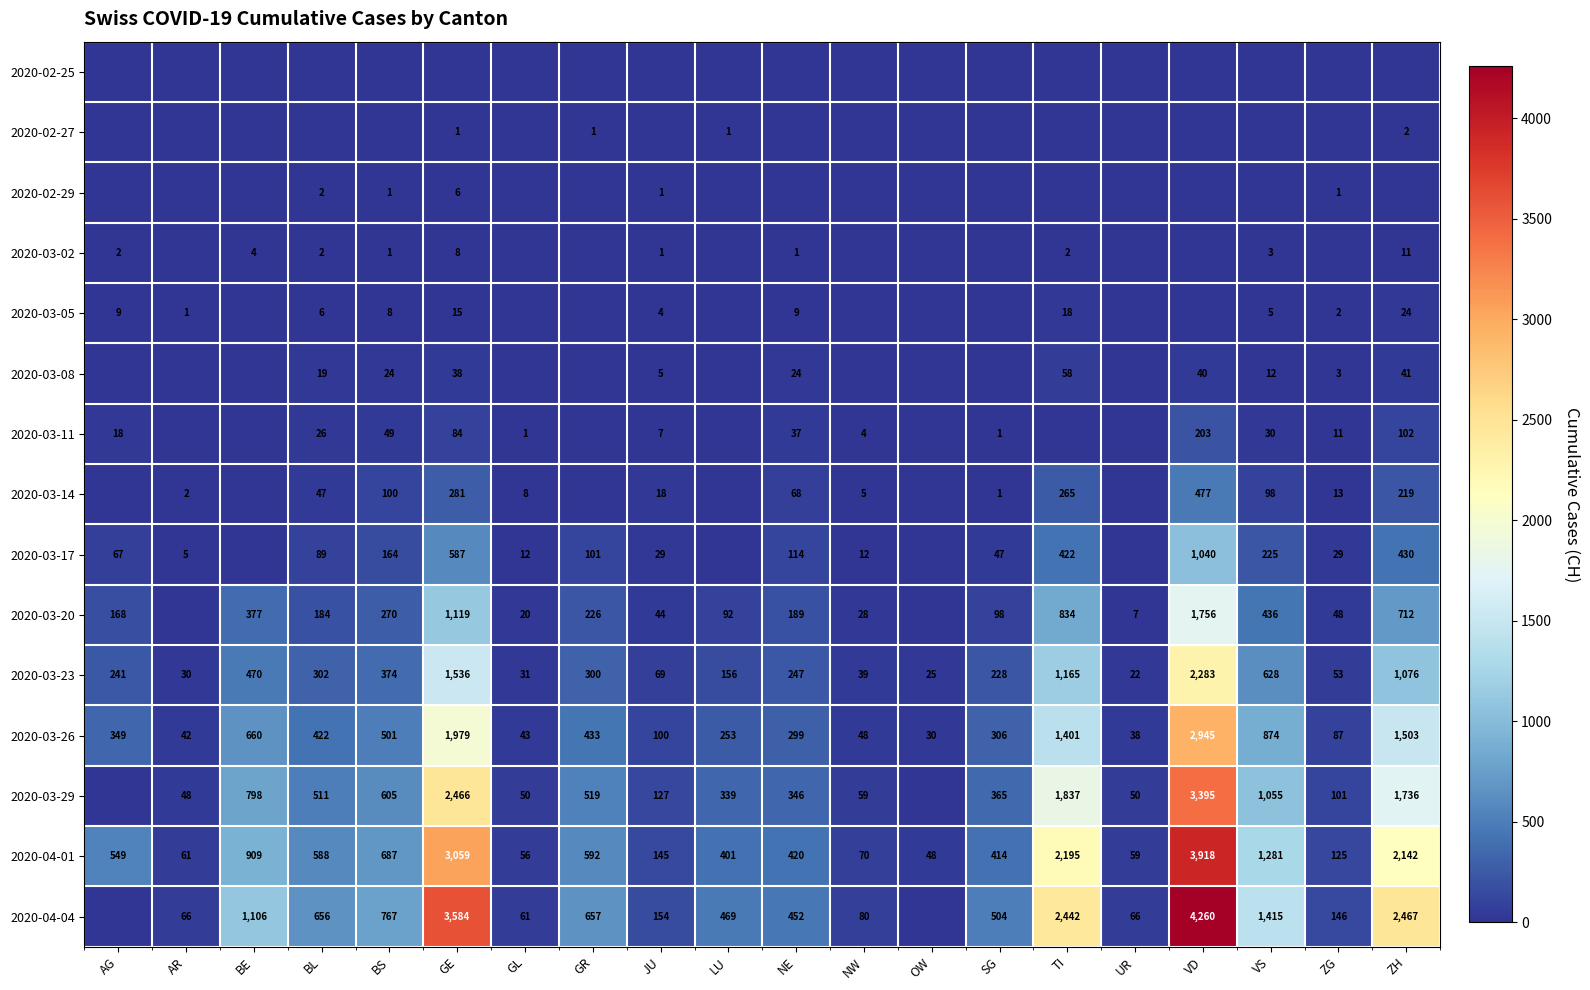

Is the value of 2020-04-01 at SG greater than the value of 2020-04-04 at BL?

No